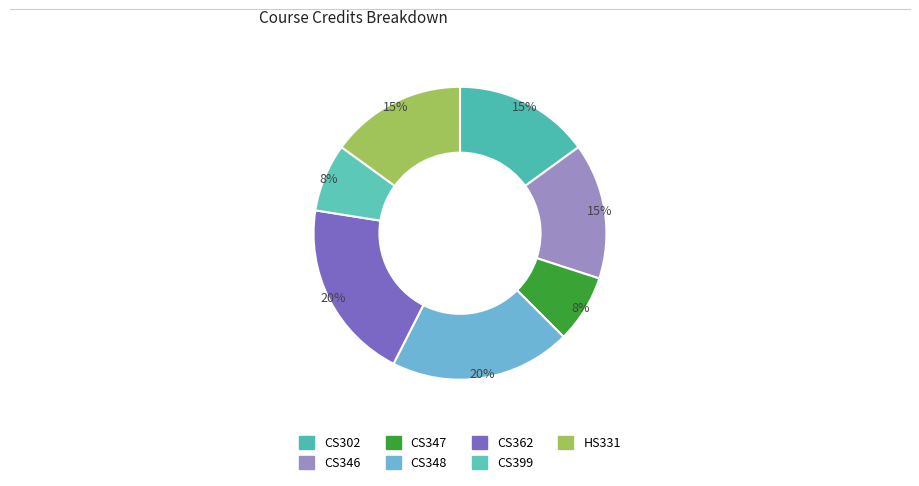

What percentage is the HS331 slice, to the nearest percent?

15%